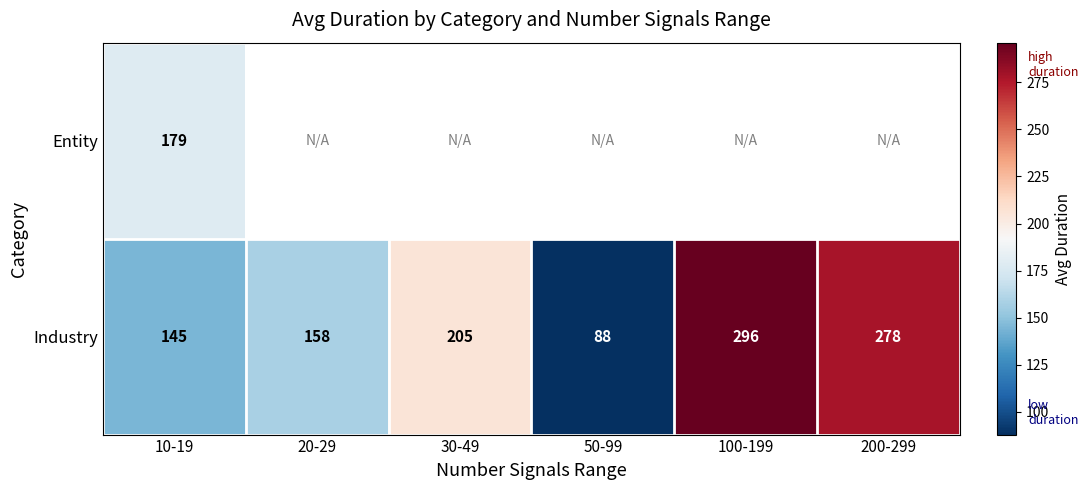

At 10-19, list the series in order from smallest to largest.

Industry, Entity